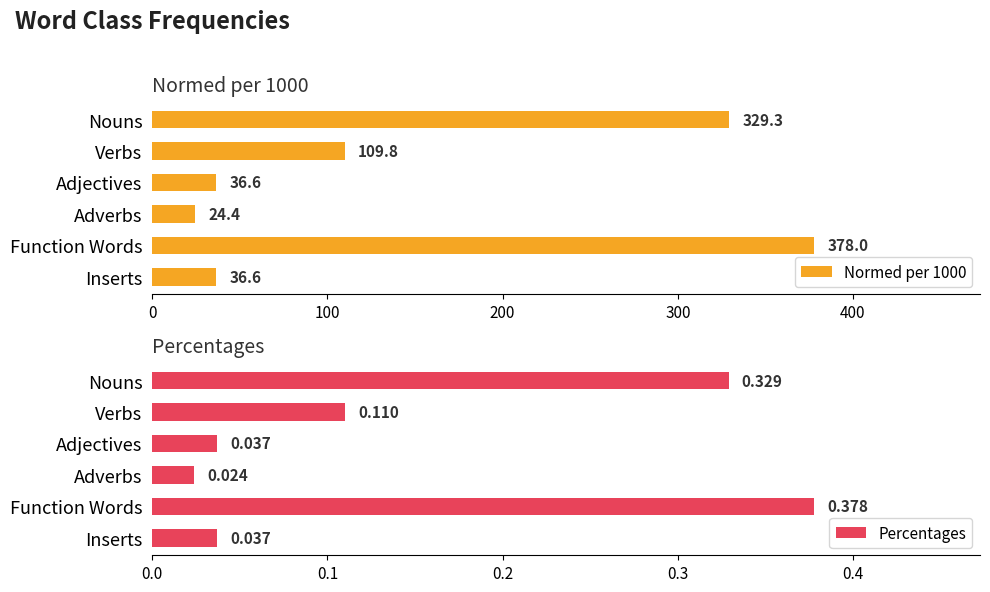

What is the average value of the Normed per 1000 series?

152.5